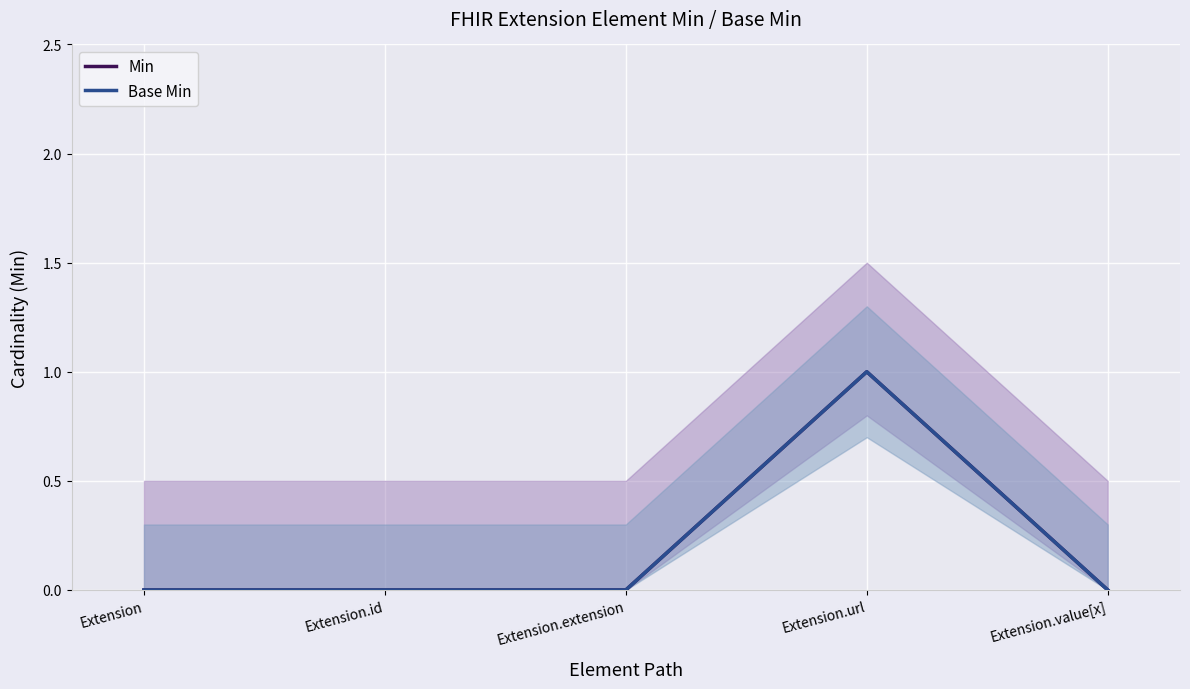

How many Base Min values are between 0 and 1?

5